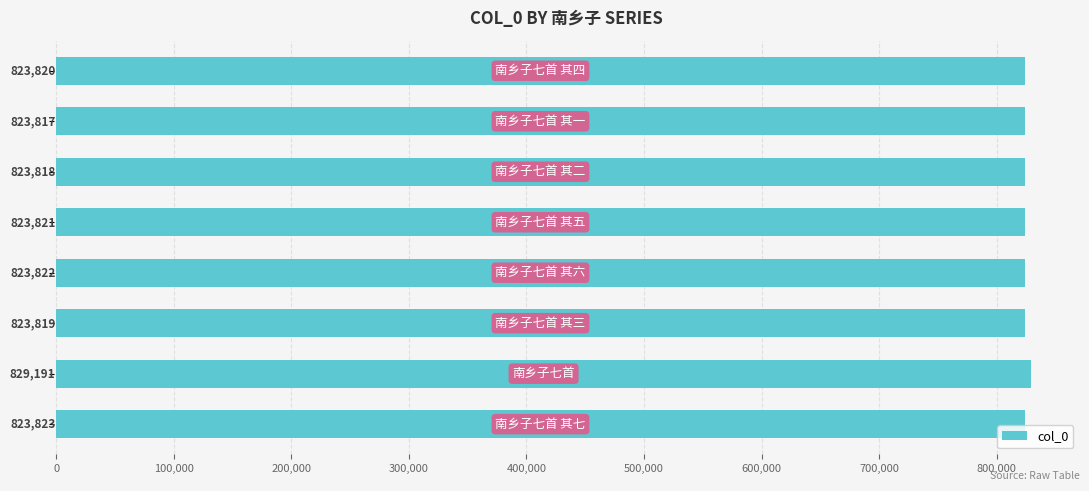

What is the value of the 6th bar from the top?

823819